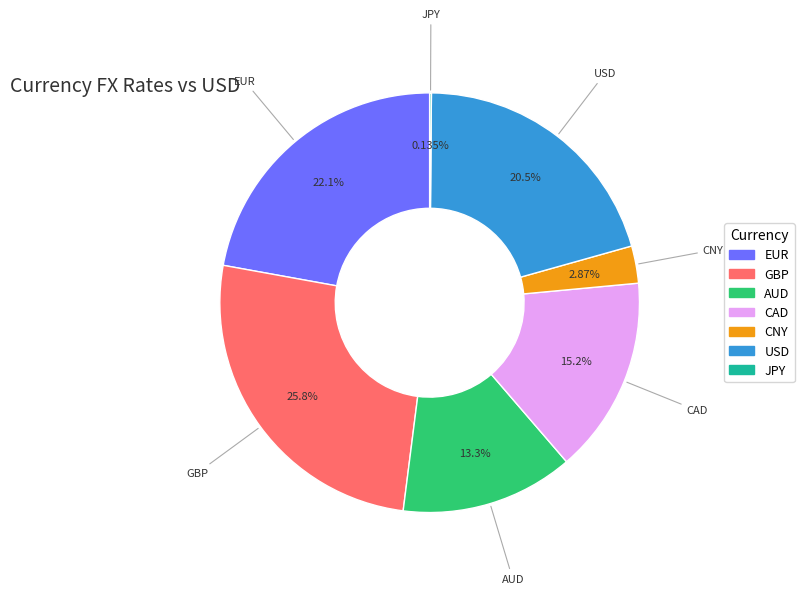

Is the sum of CNY and GBP greater than half?

No